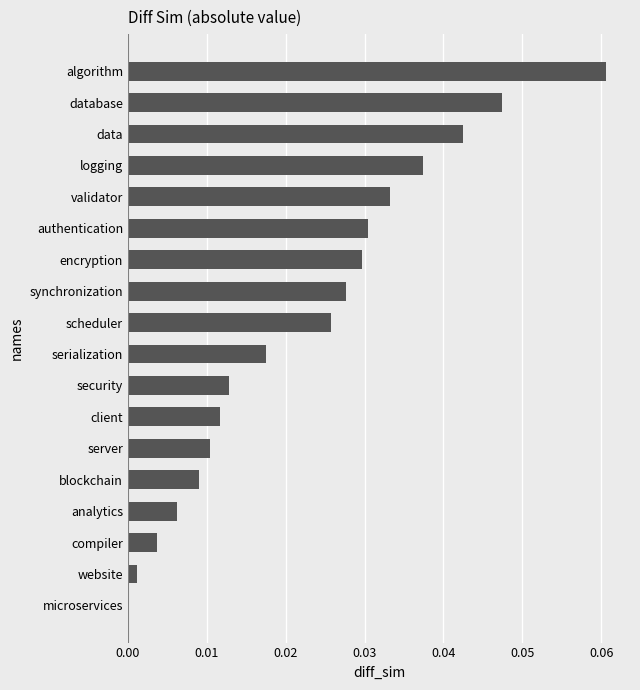

Which has a higher value, client or microservices?

client